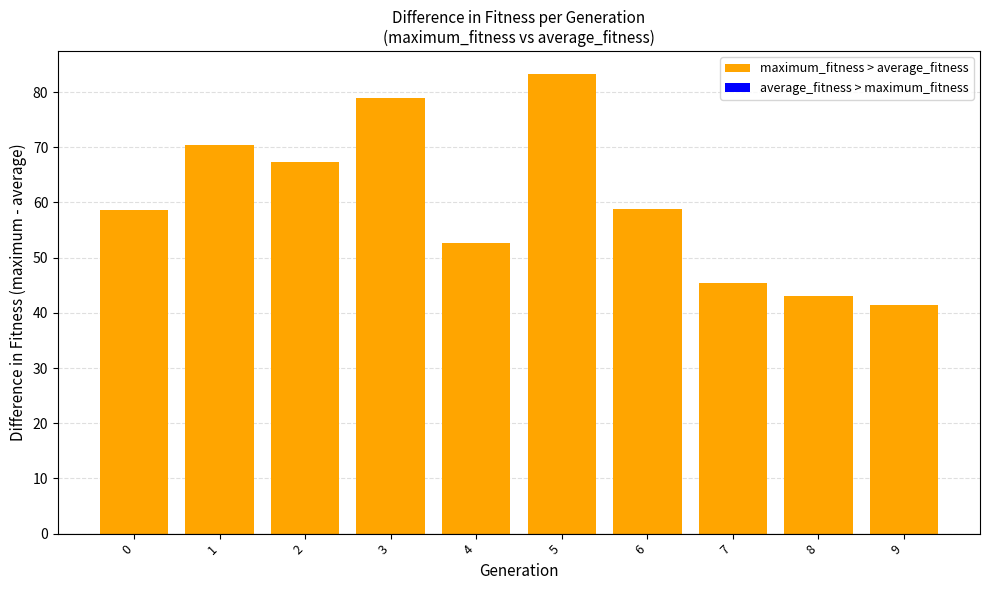

What is the ratio of the value at 0 to the value at 3?

0.7